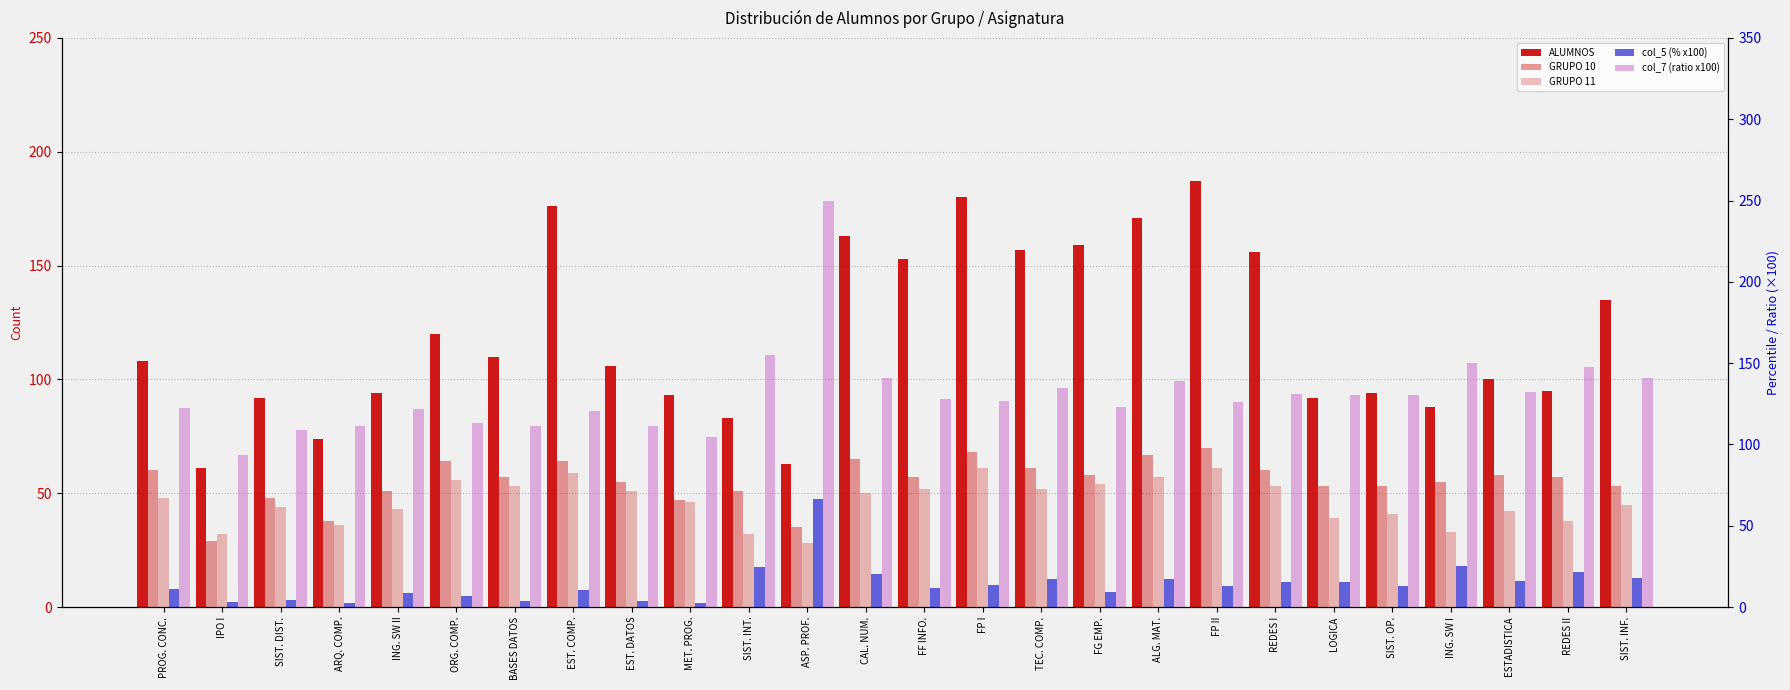

Is it true that GRUPO 11 equals 45.0 at SIST. INF.?

True